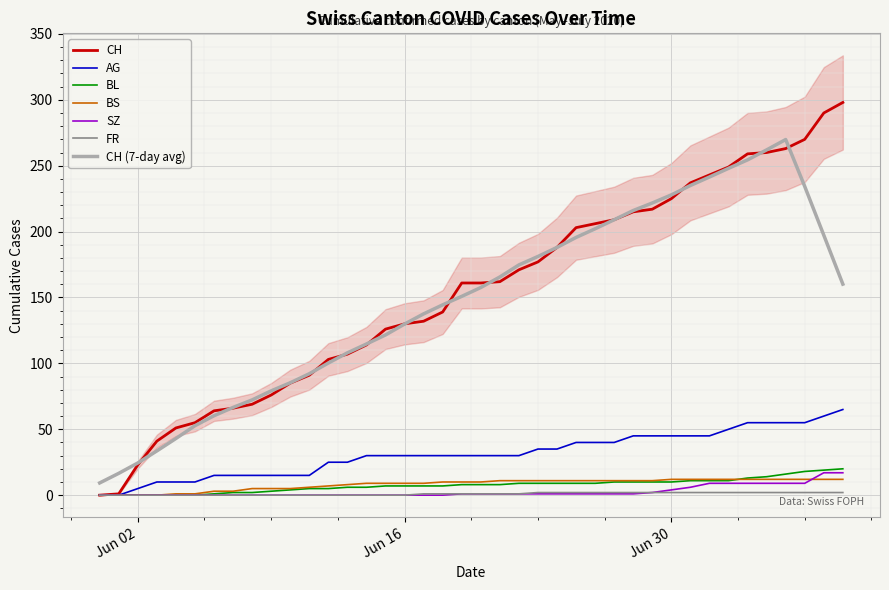

What is the highest value of the BS series?

12.0